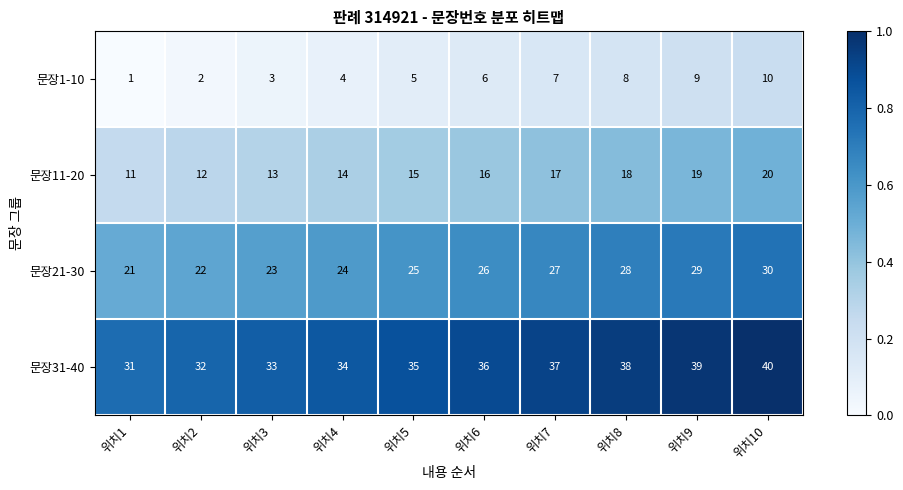

Is it true that 문장1-10 equals 2 at 위치2?

True